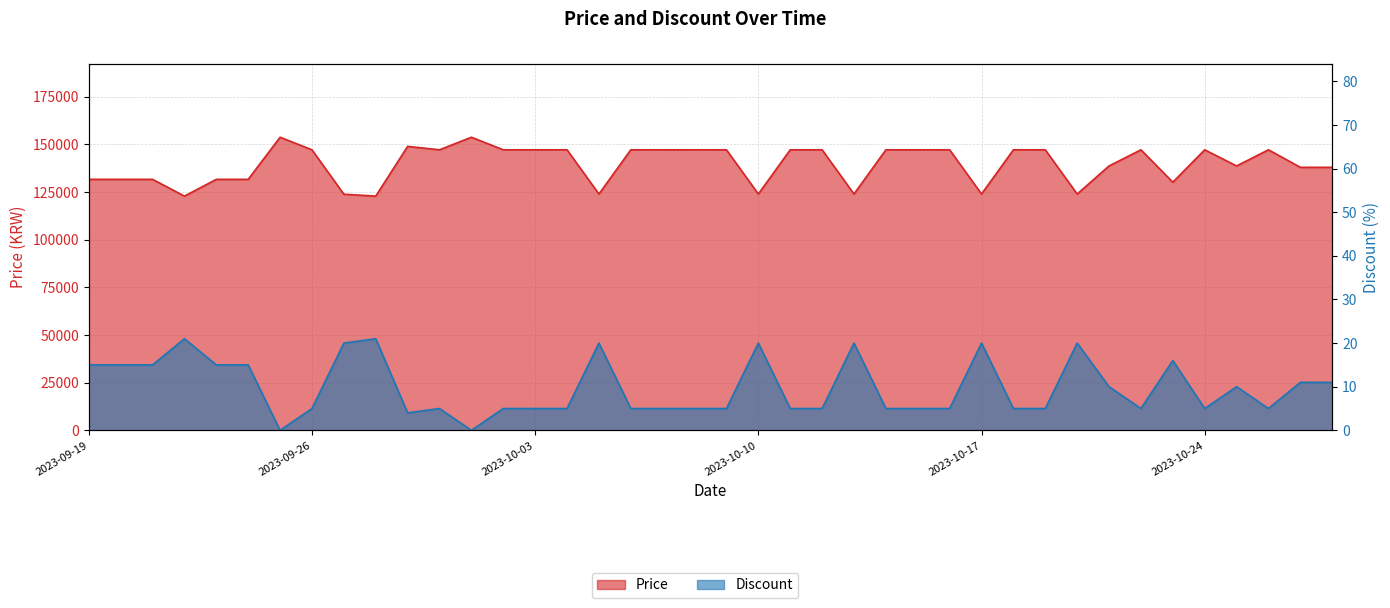

List the labels in order of Price value, largest first.

2023-09-25, 2023-10-01, 2023-09-29, 2023-09-26, 2023-09-30, 2023-10-02, 2023-10-03, 2023-10-04, 2023-10-06, 2023-10-07, 2023-10-08, 2023-10-09, 2023-10-11, 2023-10-12, 2023-10-14, 2023-10-15, 2023-10-16, 2023-10-18, 2023-10-19, 2023-10-22, 2023-10-24, 2023-10-26, 2023-10-21, 2023-10-25, 2023-10-27, 2023-10-28, 2023-09-19, 2023-09-20, 2023-09-21, 2023-09-23, 2023-09-24, 2023-10-23, 2023-10-05, 2023-10-10, 2023-10-13, 2023-10-17, 2023-10-20, 2023-09-27, 2023-09-22, 2023-09-28